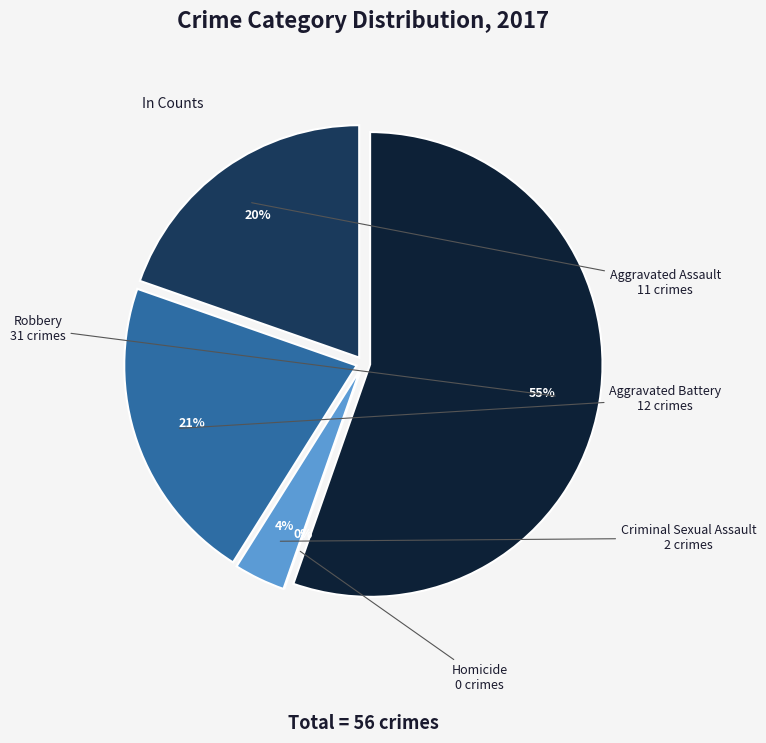

Count the number of slices in the pie.

5